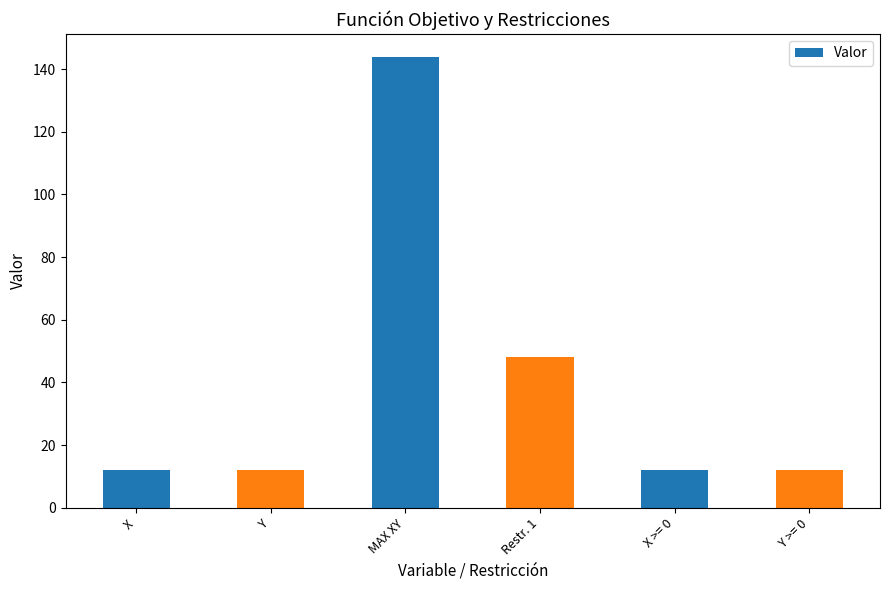

What is the maximum value shown in the chart?

144.0